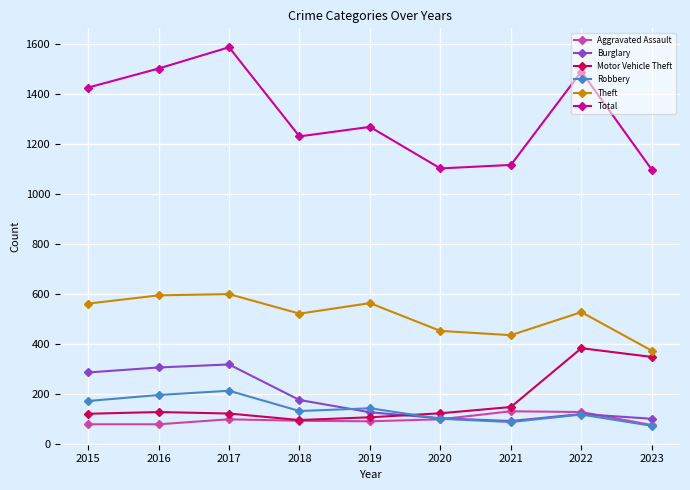

What is the approximate value of Total at 2017, to the nearest 5?

1585